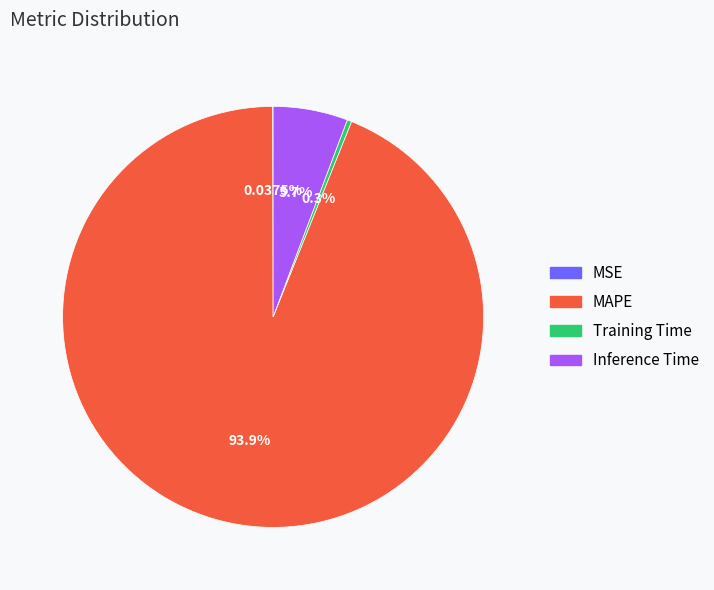

What is the largest slice in the pie chart?

MAPE